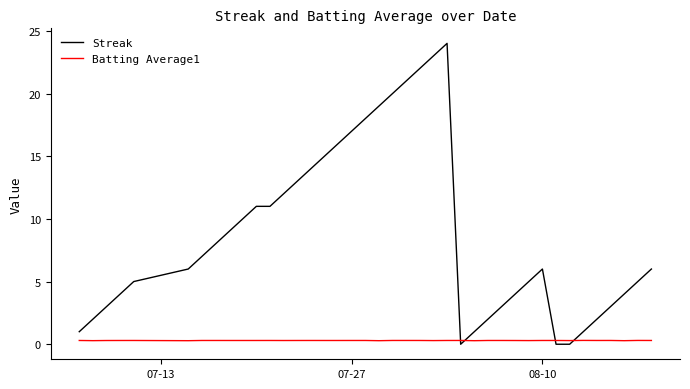

After their last crossing, which series has the higher values: Batting Average1 or Streak?

Streak